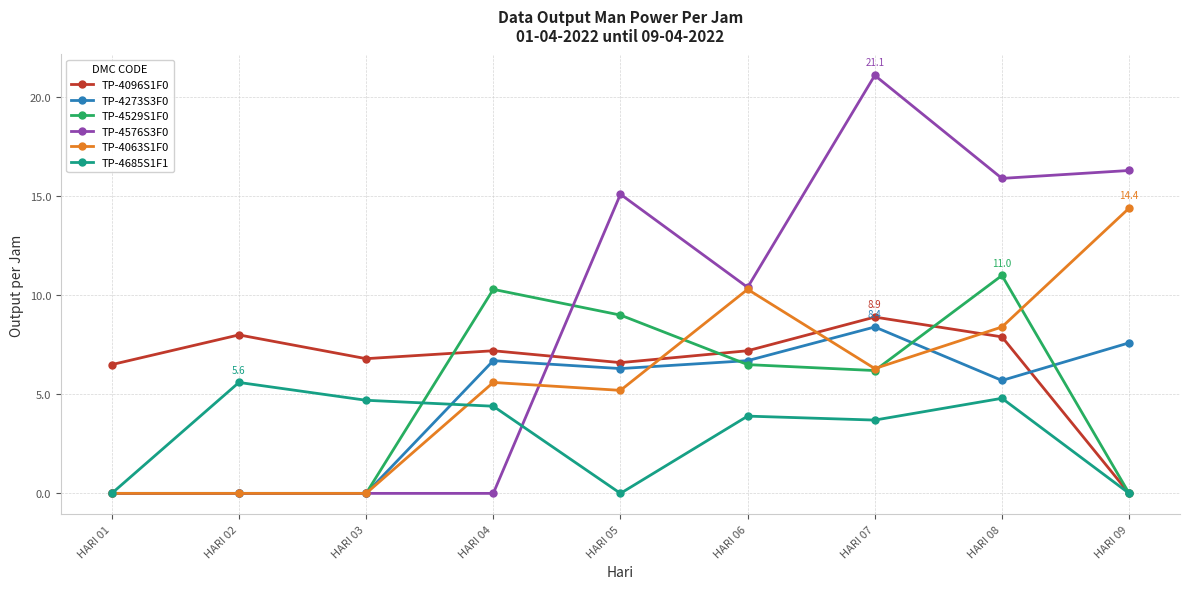

What is the value of the TP-4685S1F1 point at the 8th from the left?

4.8